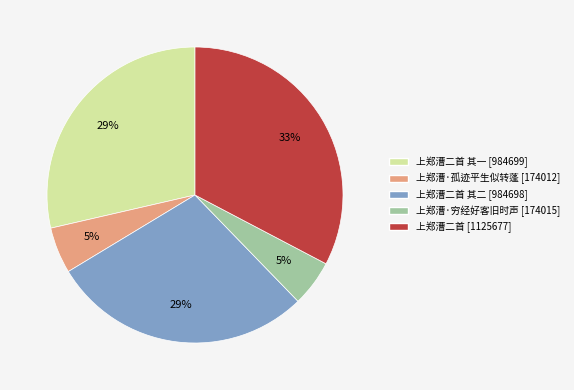

To the nearest percent, what is the average slice percentage?

20%